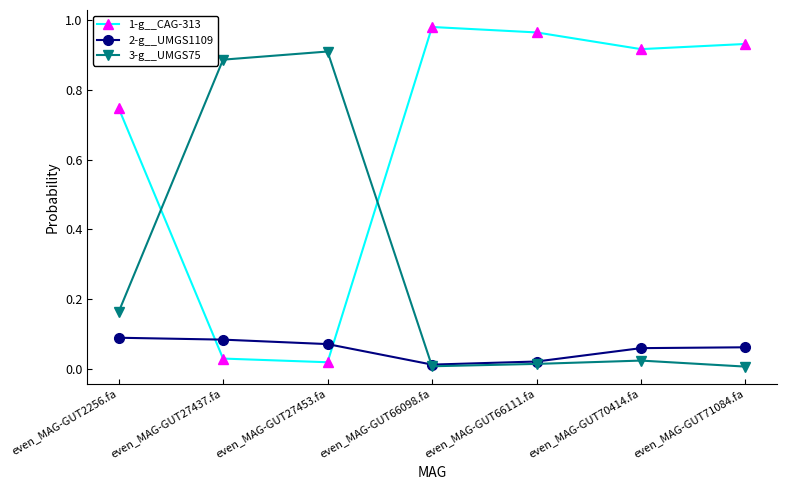

What is the label of the 7th point from the left?

even_MAG-GUT71084.fa